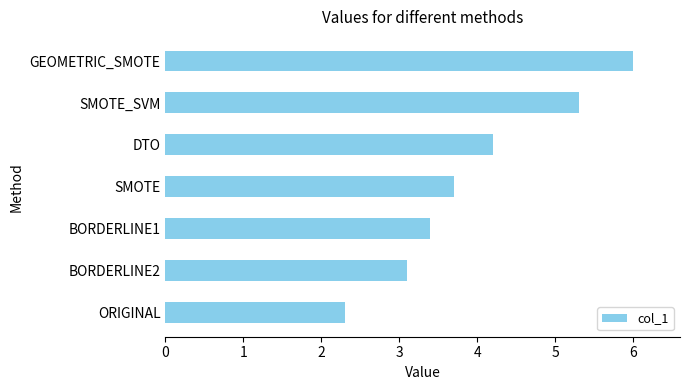

True or false: the data shows 1.2 at SMOTE_SVM.

False